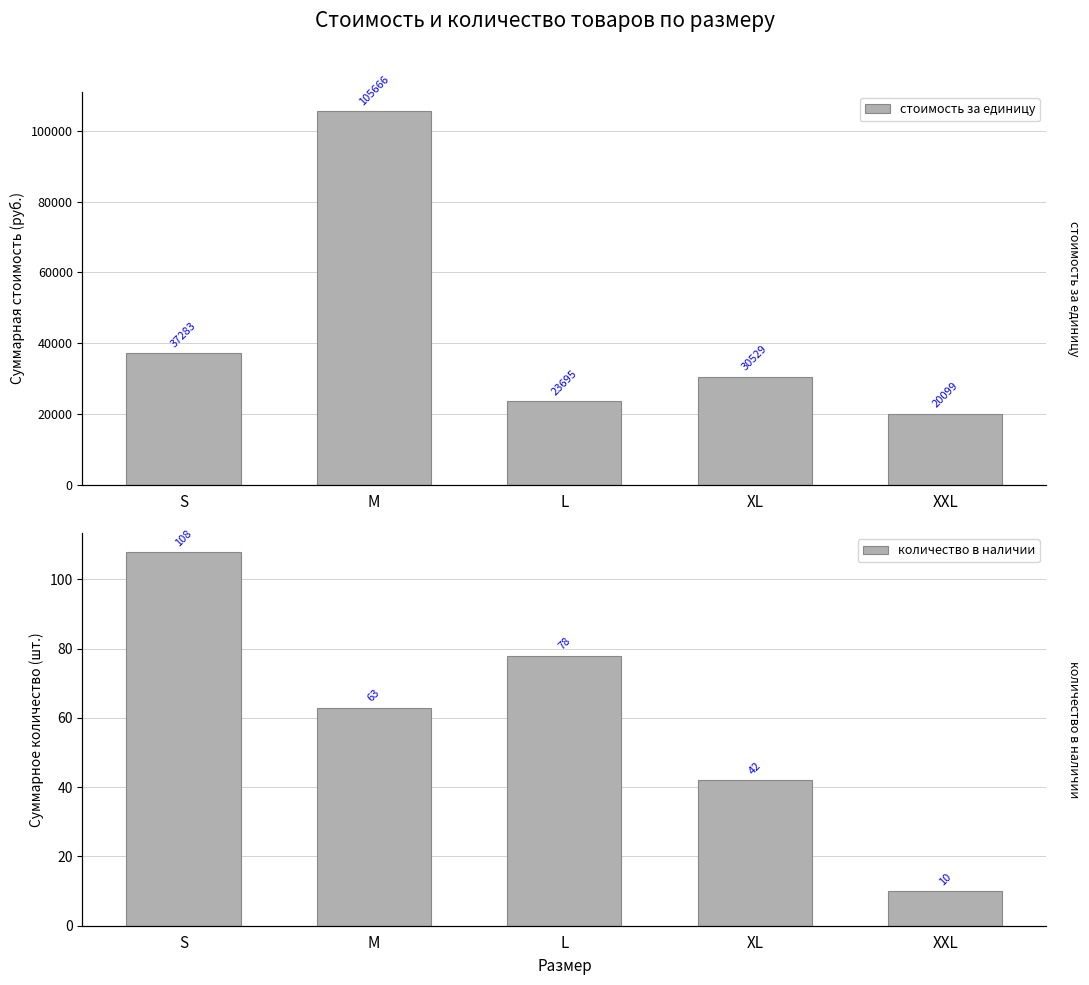

Which series has the largest total across all categories?

стоимость за единицу